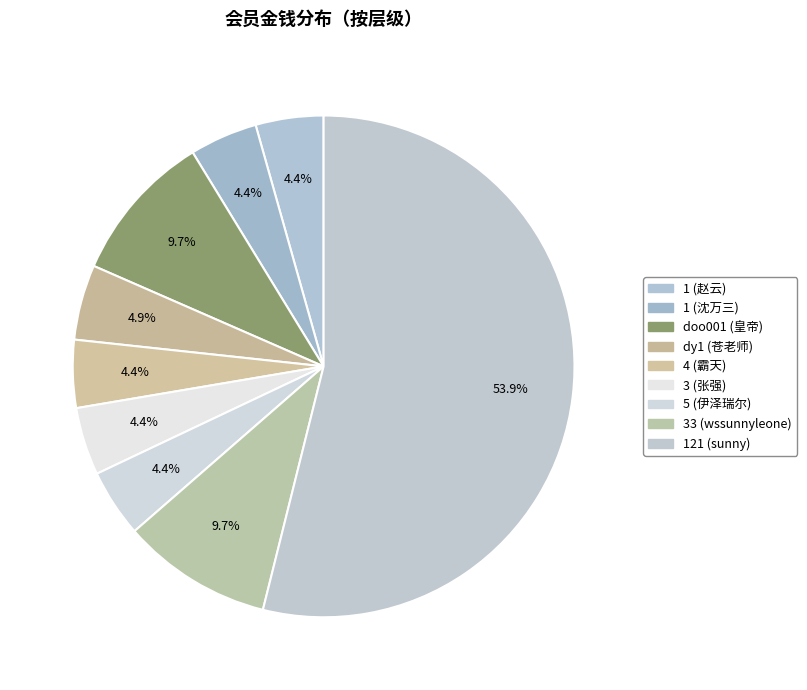

What is the total percentage of 3 (张强) and 121 (sunny)?

58.3%